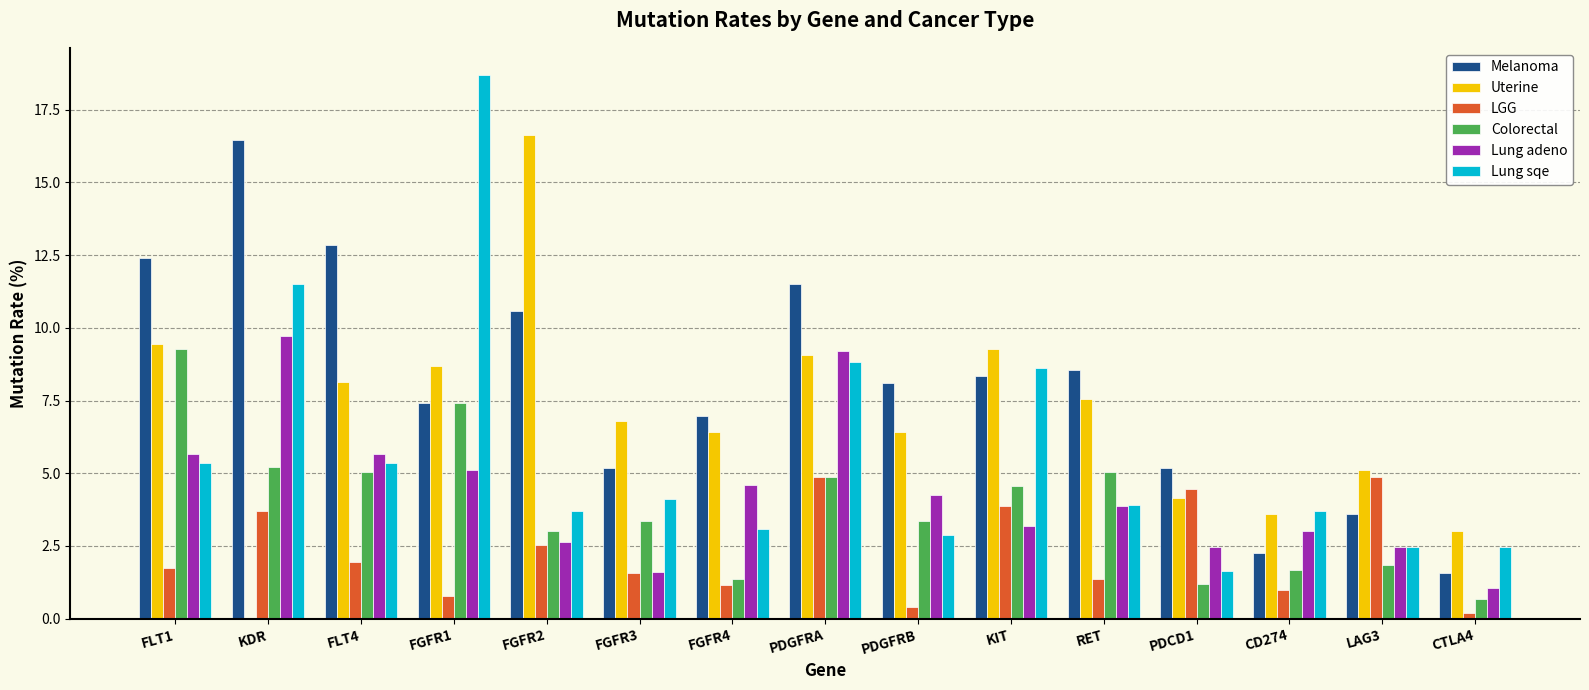

Which series changed the most between KDR and PDCD1?

Melanoma